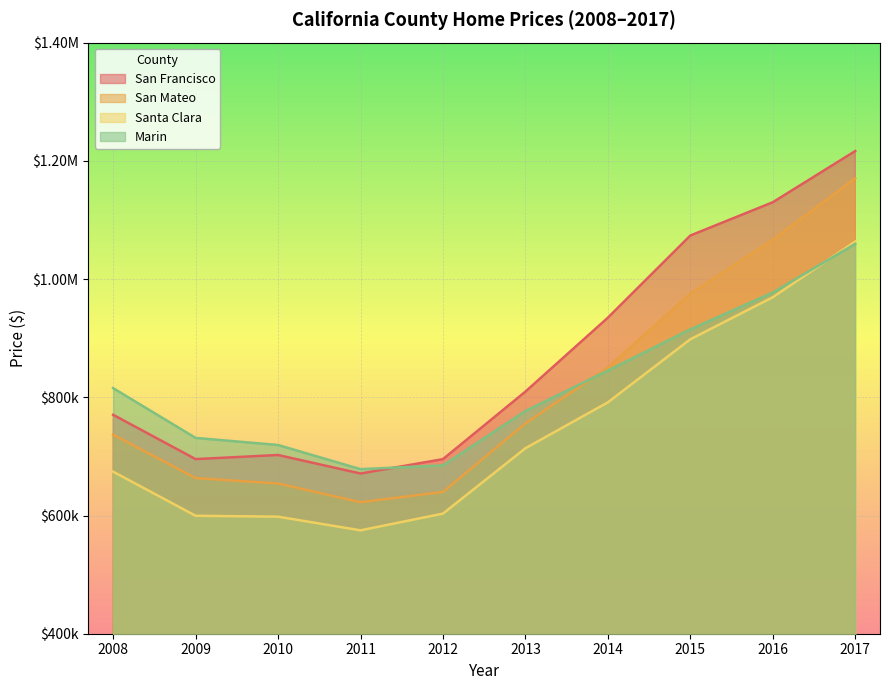

Does the chart display data point markers on the line(s)?

No